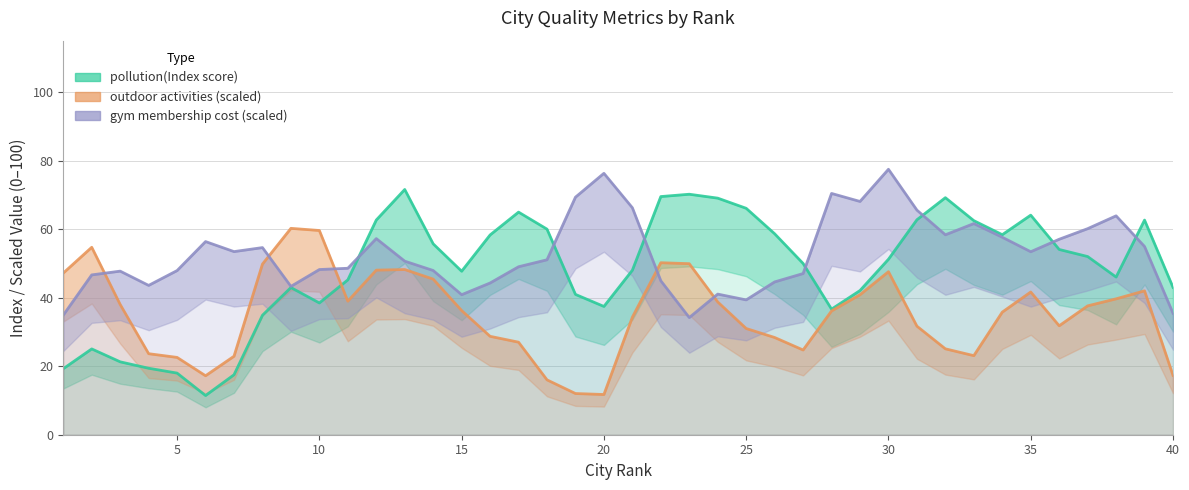

What is the sum of all gym membership cost (scaled) values?

2113.2